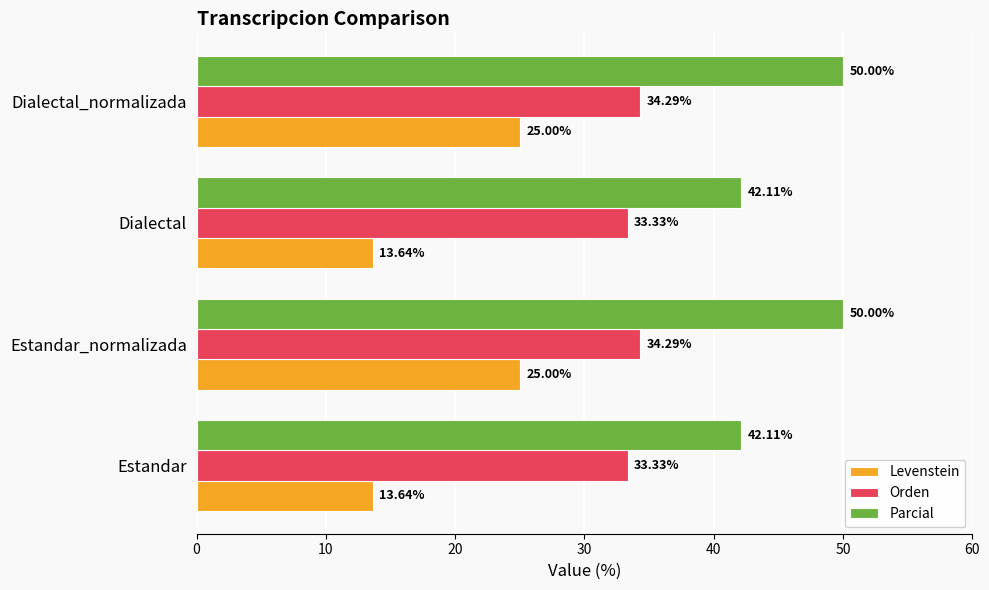

What is the spread (max minus min) of values at Estandar?

28.5